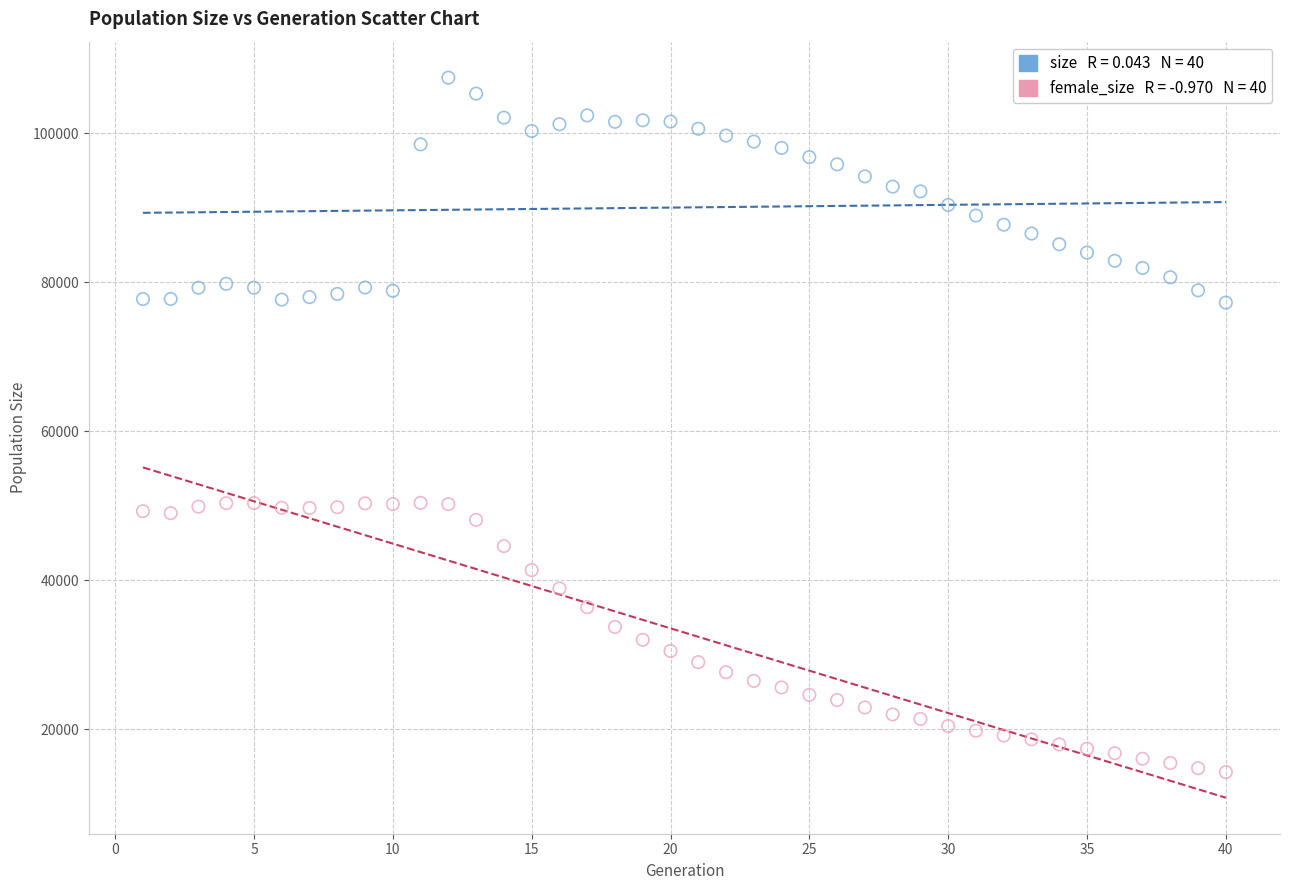

Across all data points, what is the range of X values (max minus min)?

39